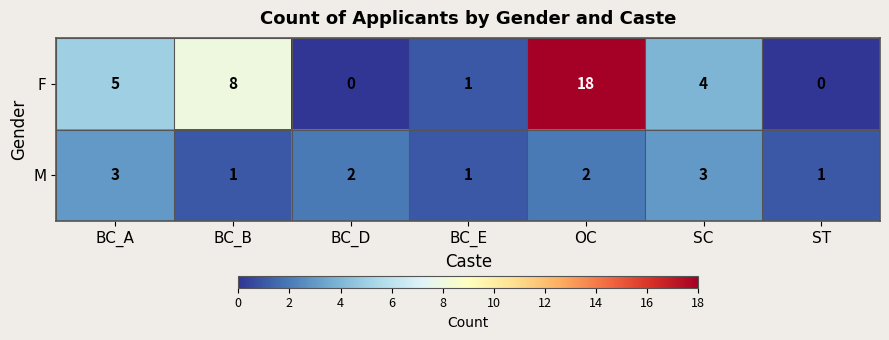

At which label is F closest to 9?

BC_B